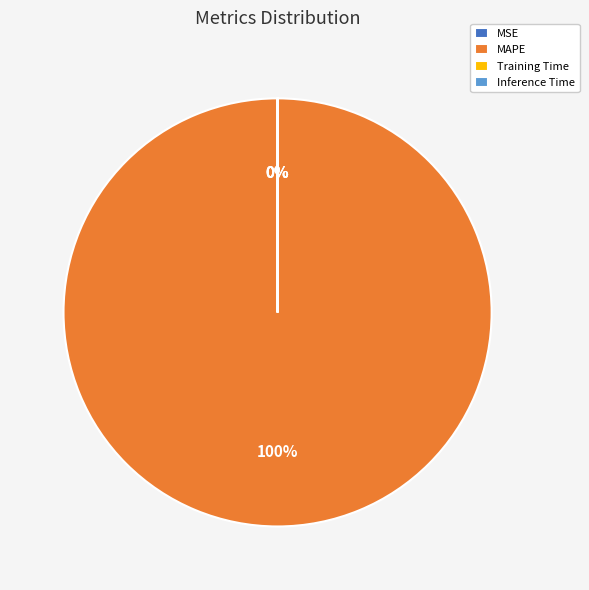

True or false: MAPE accounts for 100% of the total.

True